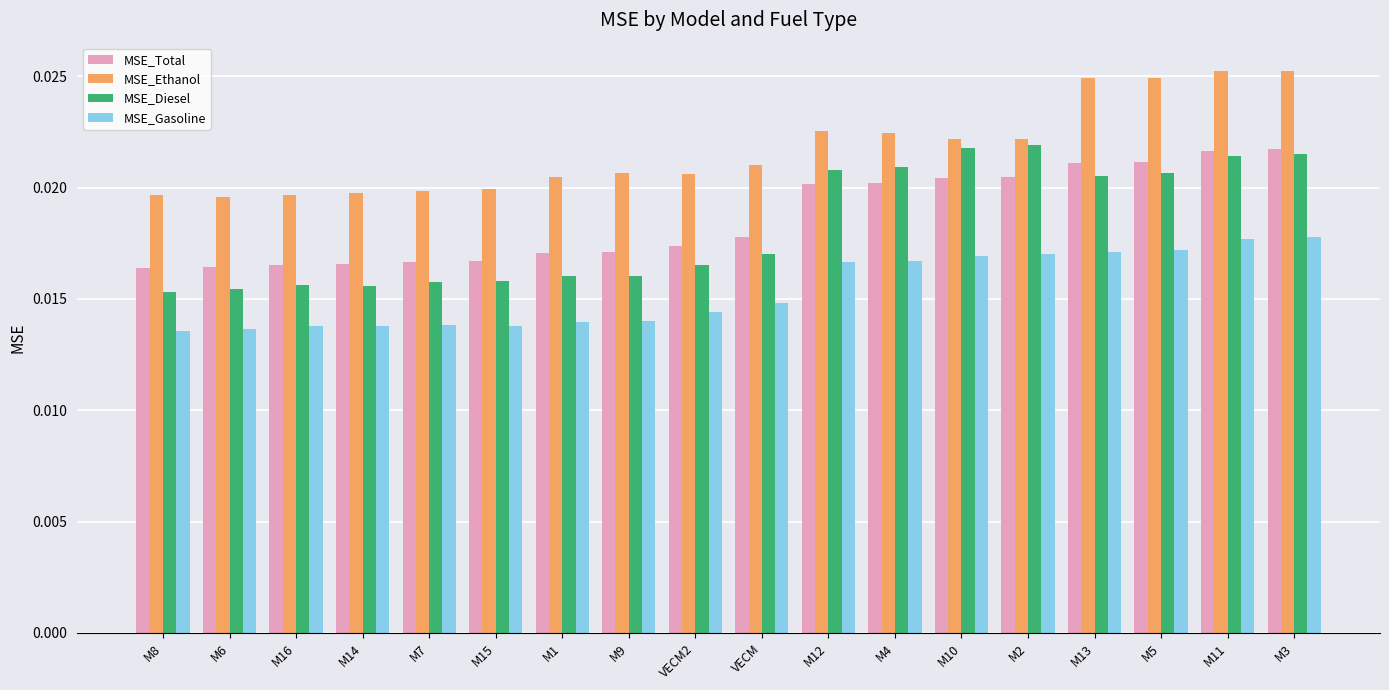

At how many categories does at least one series exceed 0?

18